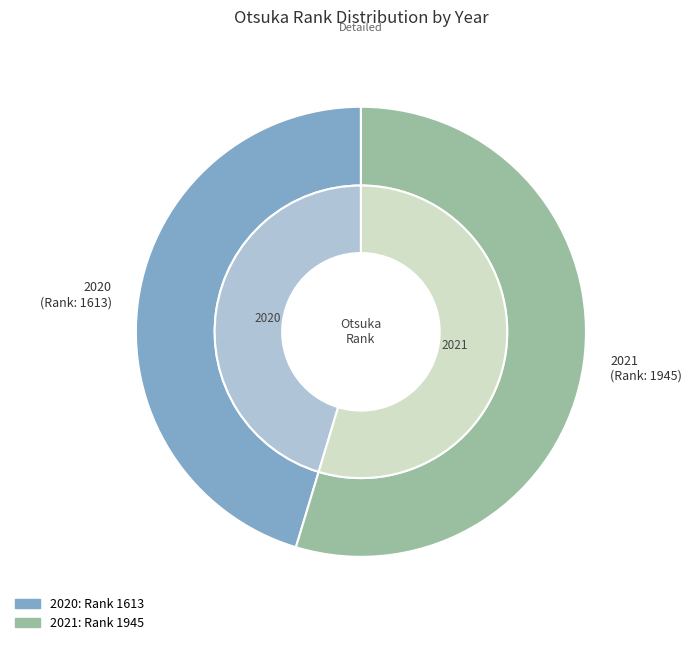

To the nearest percent, what portion does 2021 represent?

55%